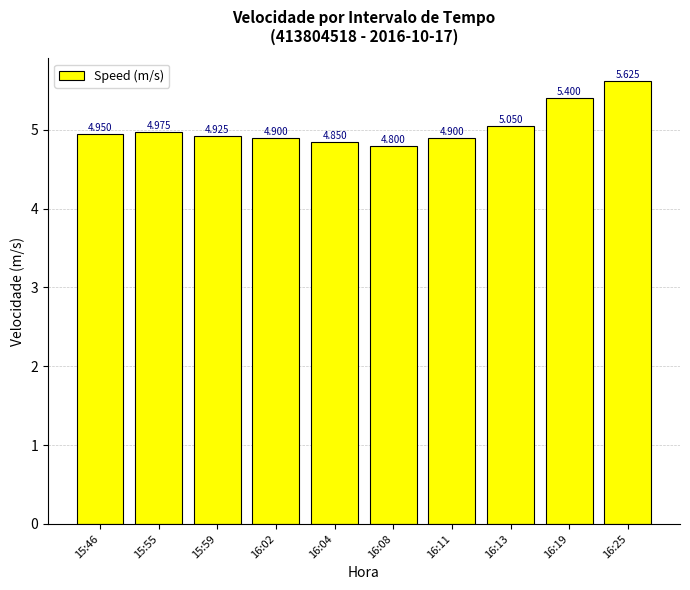

The chart shows a value of 4.9 at 16:11. True or false?

True